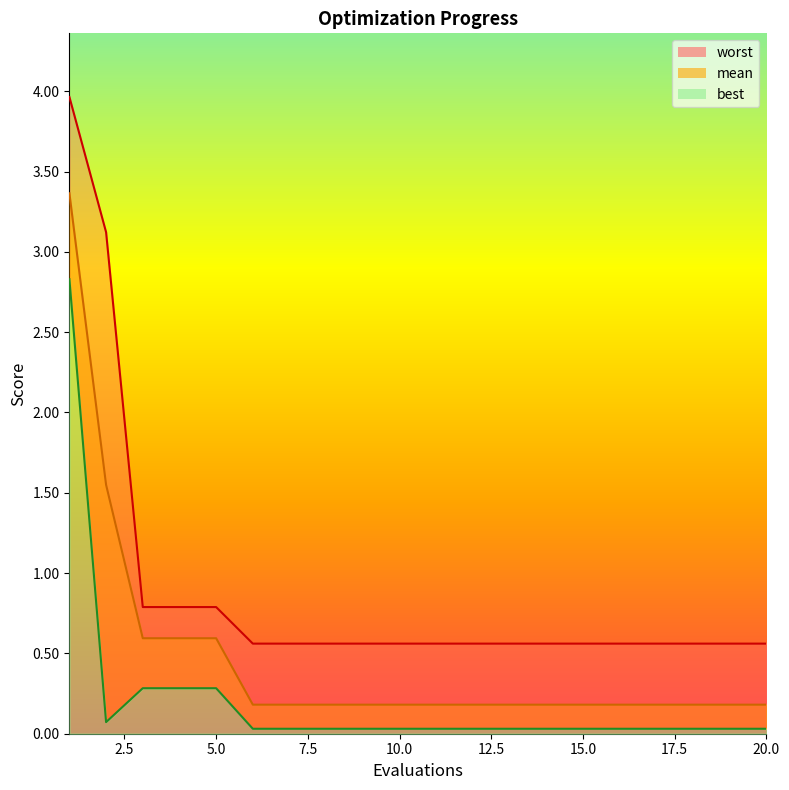

Which series has the widest spread of values?

worst